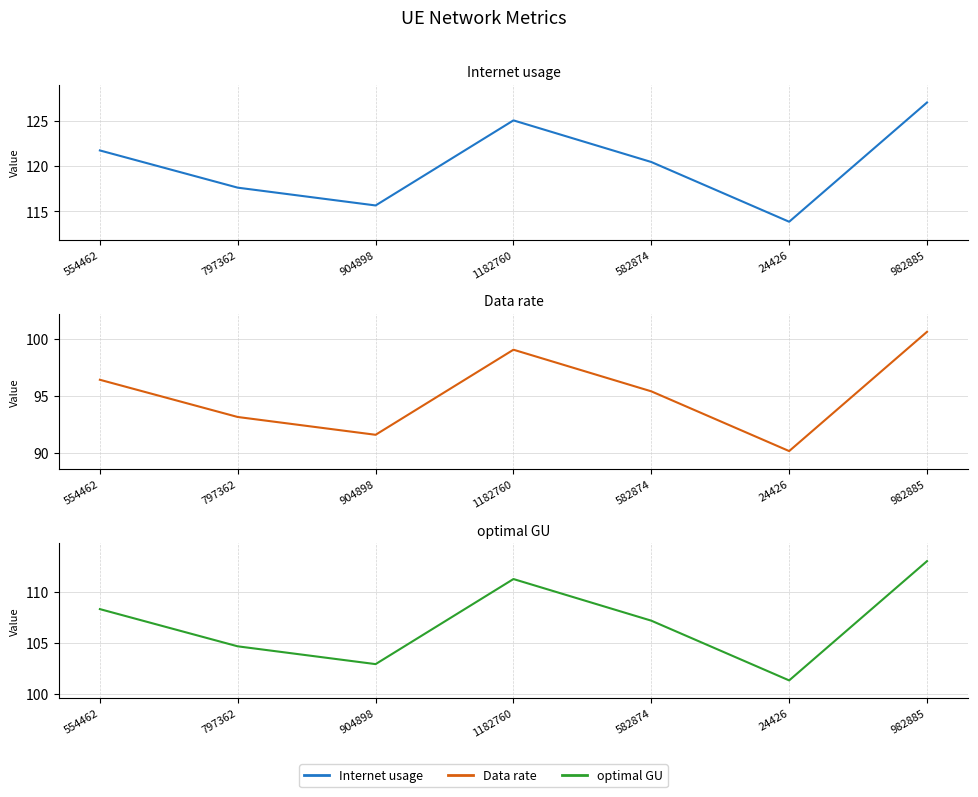

At which category does optimal GU reach its first local peak?

1182760